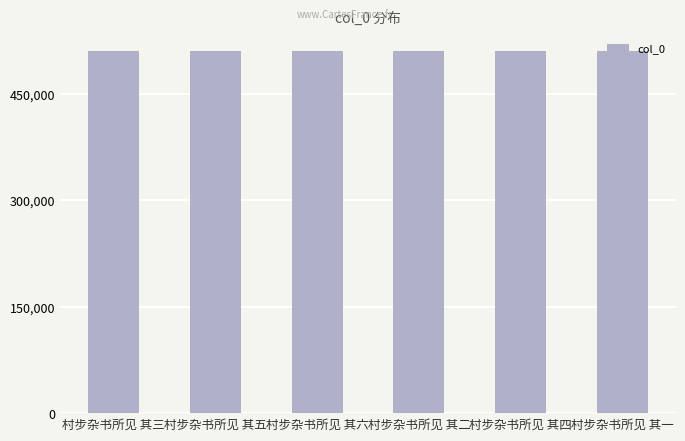

The value at 村步杂书所见 其五 is 850327. True or false?

False